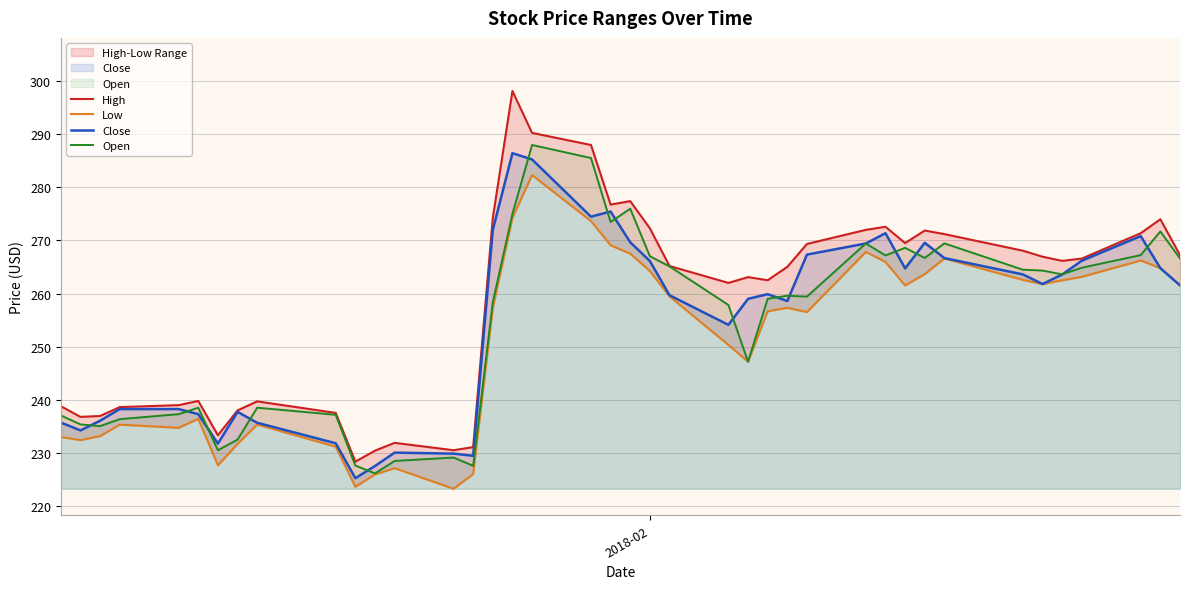

What is the maximum value for Open?

288.0